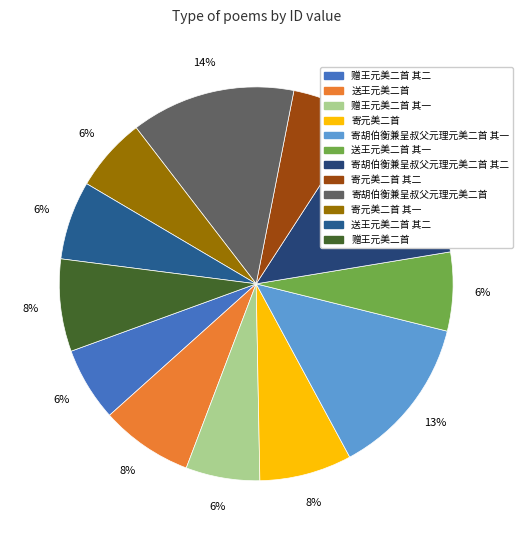

How many slices are in this pie chart?

12